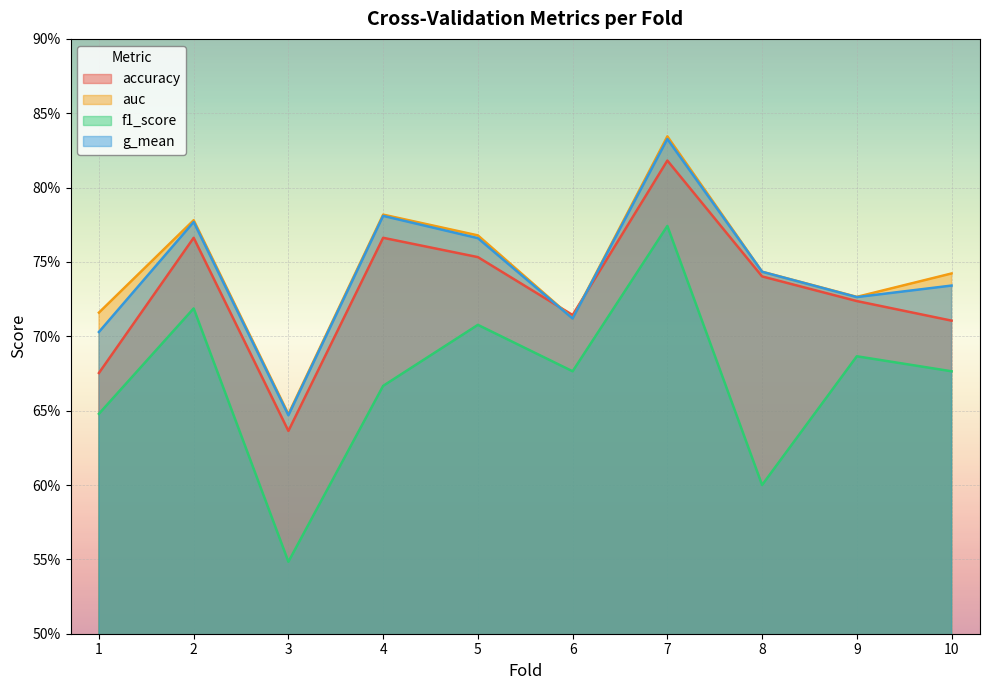

What is the value of the accuracy point at the 1st from the left?

0.7